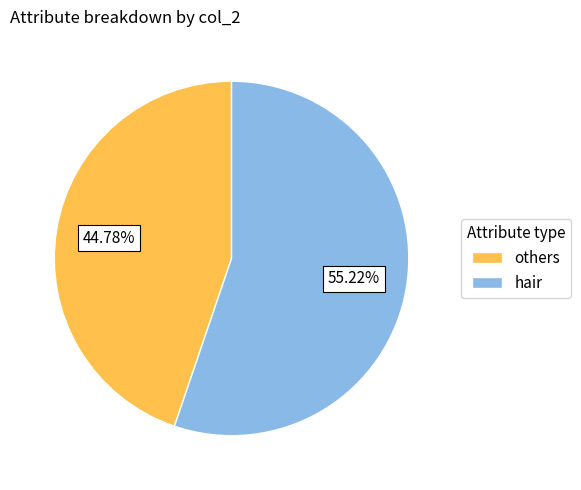

Does any single category account for the majority?

Yes